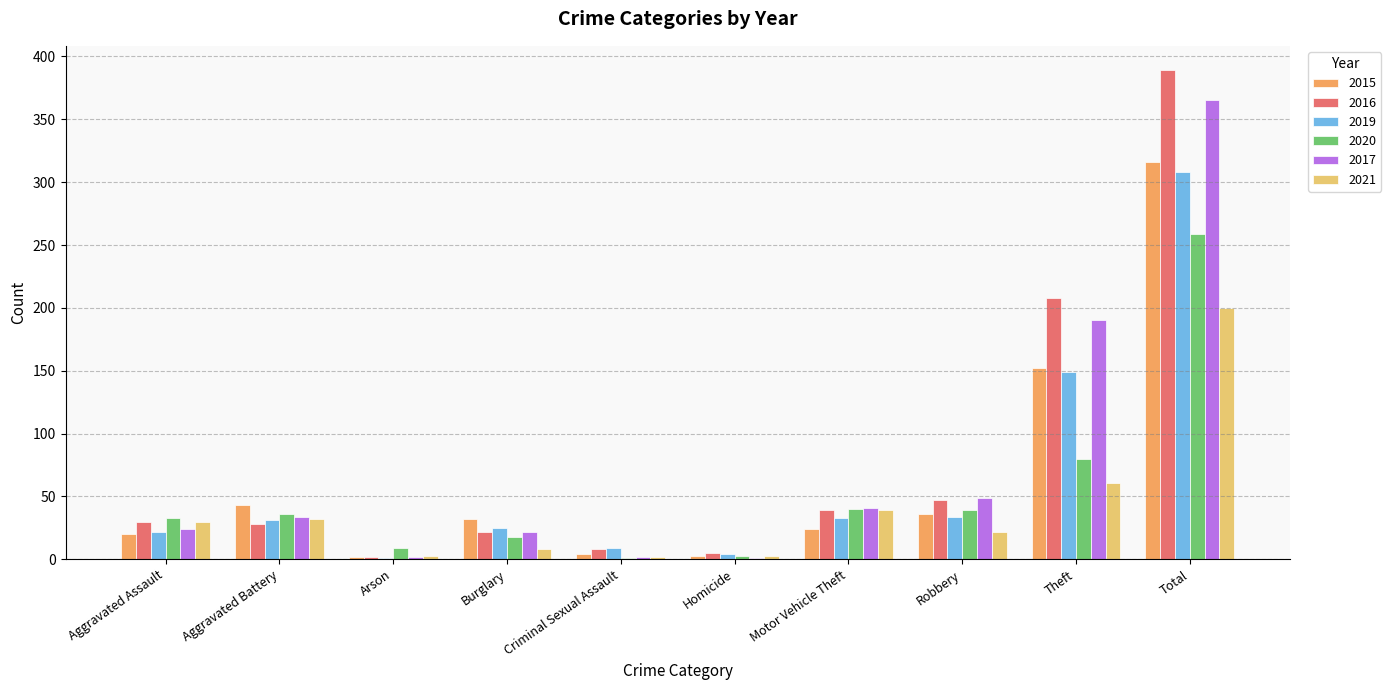

Between Aggravated Battery and Theft, which series saw the biggest shift?

2016